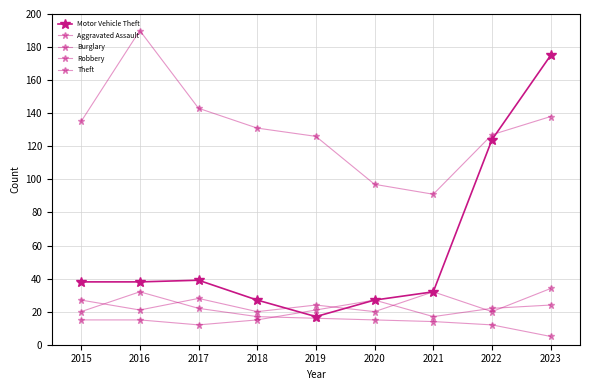

Which series has the widest spread of values?

Motor Vehicle Theft